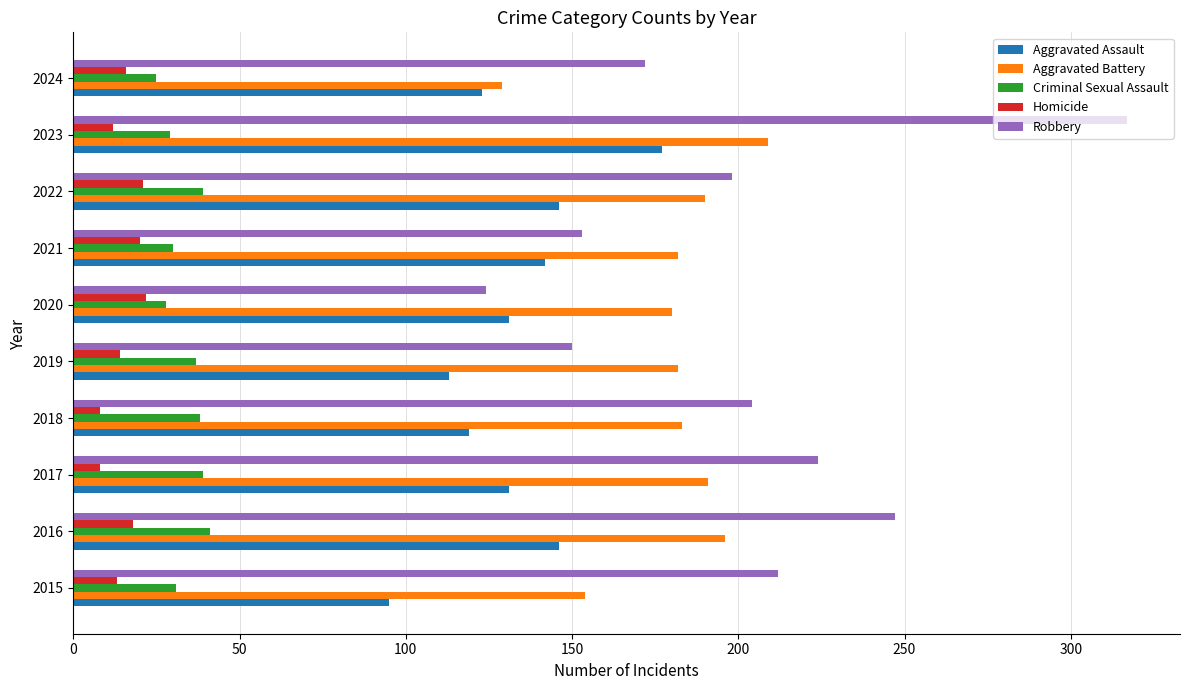

What is the sum of the Aggravated Battery values at 2022 and 2018?

373